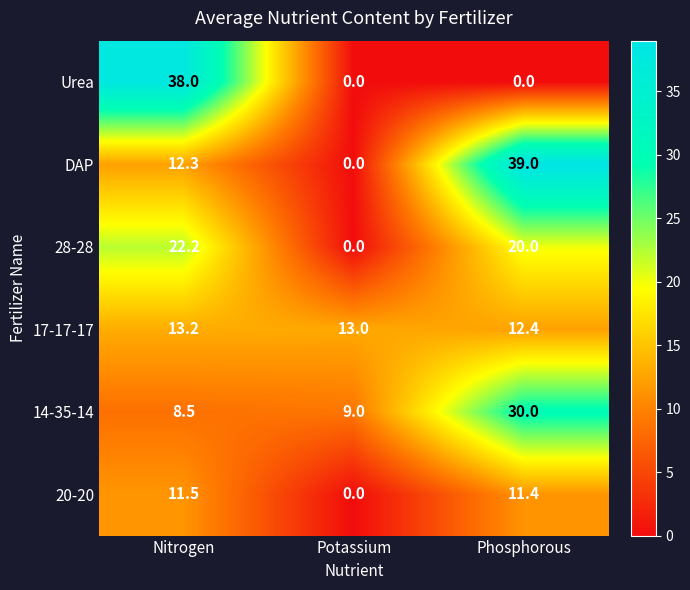

Which series changed the most between Nitrogen and Phosphorous?

Urea